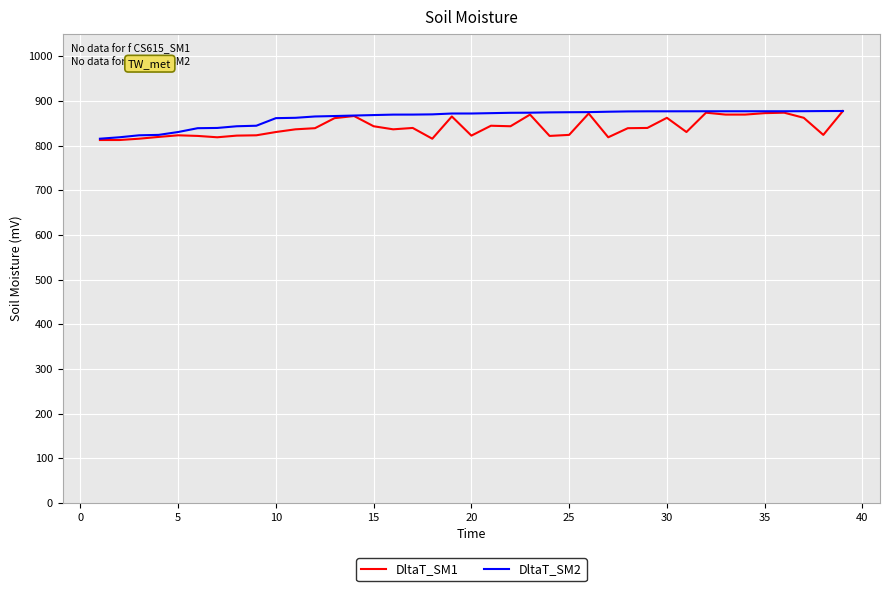

What is the maximum value for DltaT_SM1?

877.2